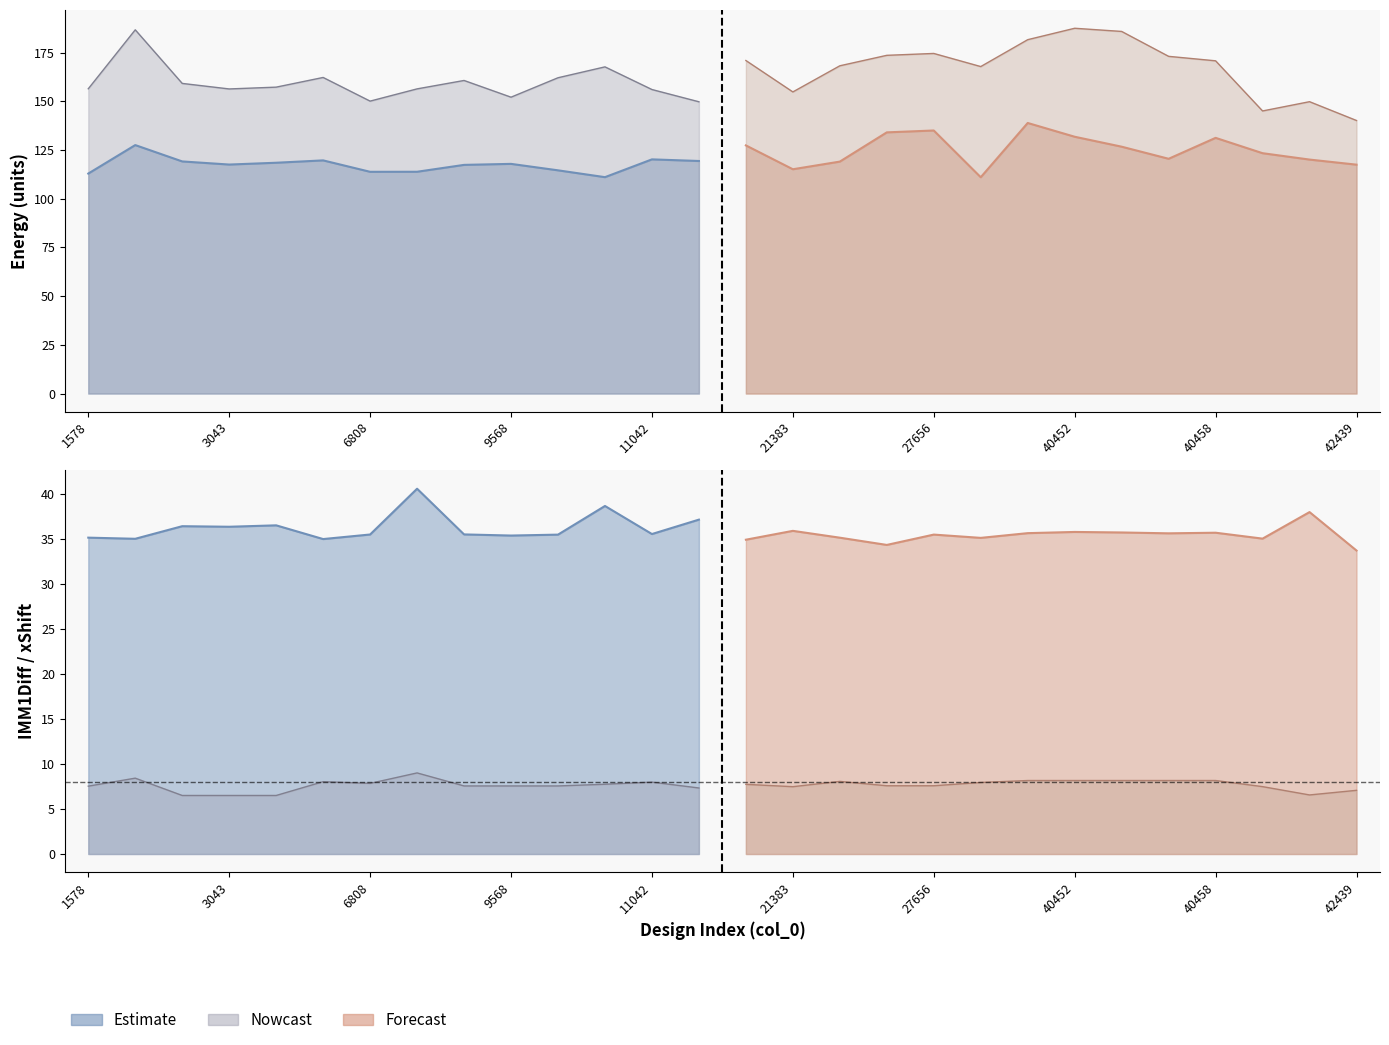

True or false: IMM1Diff and DimerPairBaseline cross at least once.

False